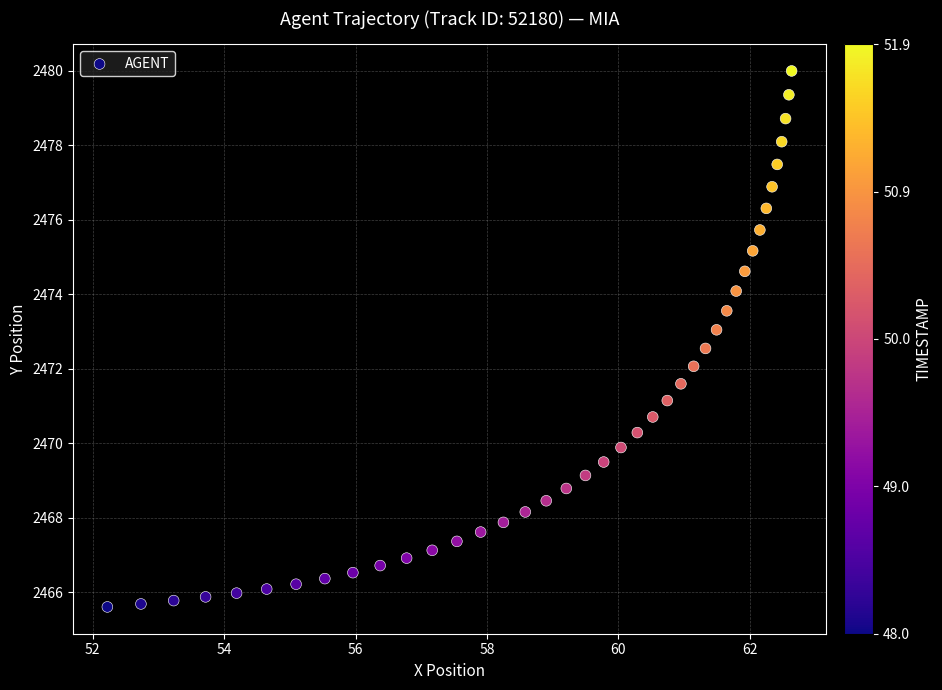

What is the range of X values (max minus min)?

10.4